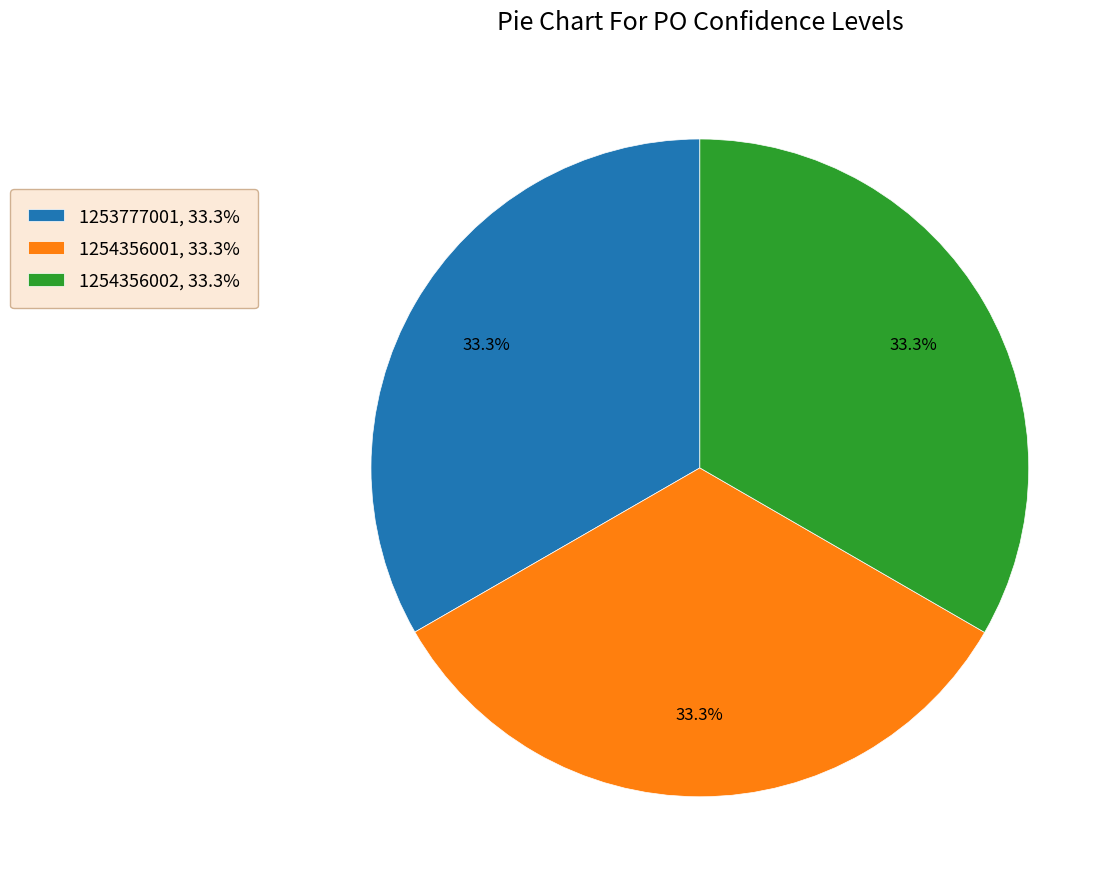

Does any single category account for the majority?

No